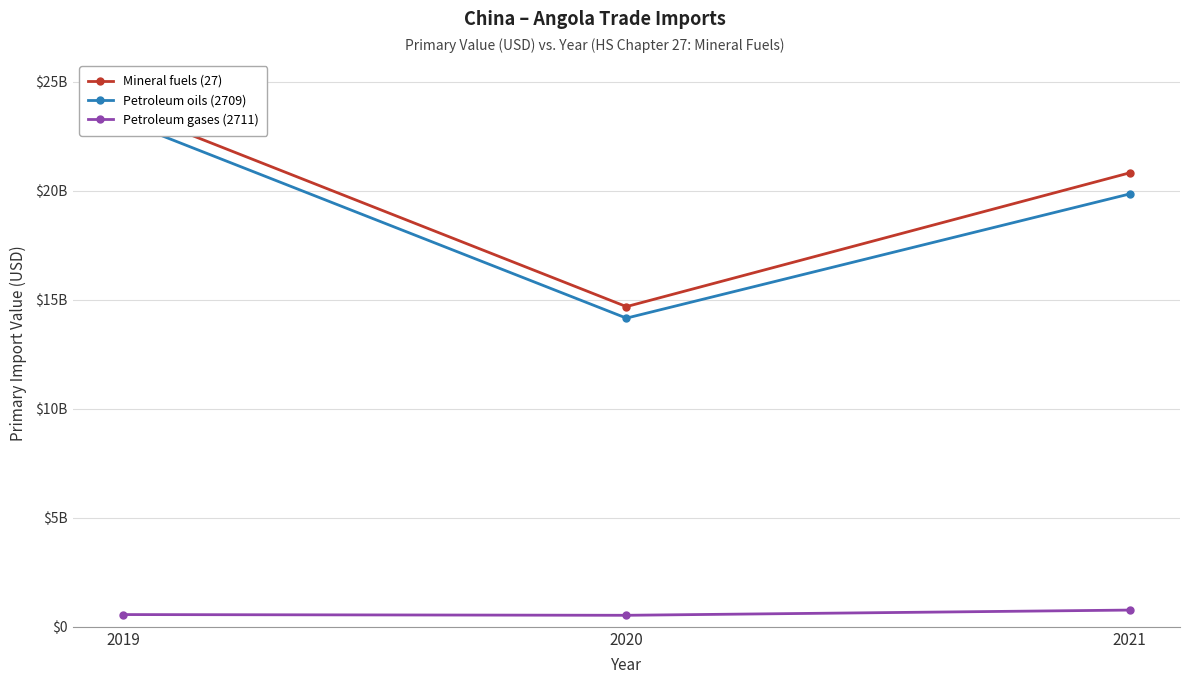

What value does the Petroleum gases (2711) series have at 2019?

561353588